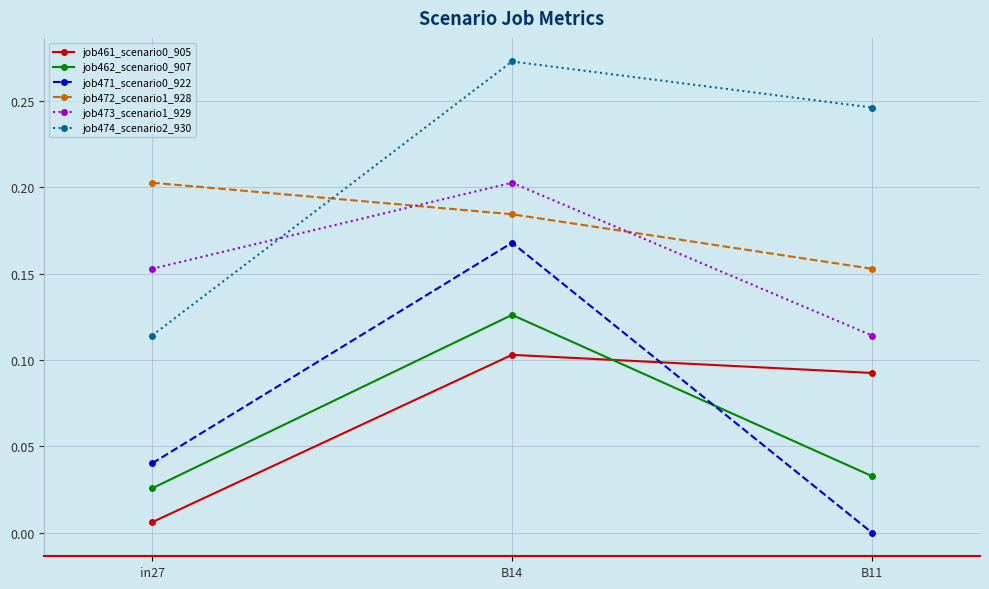

How many series are shown in this chart?

6